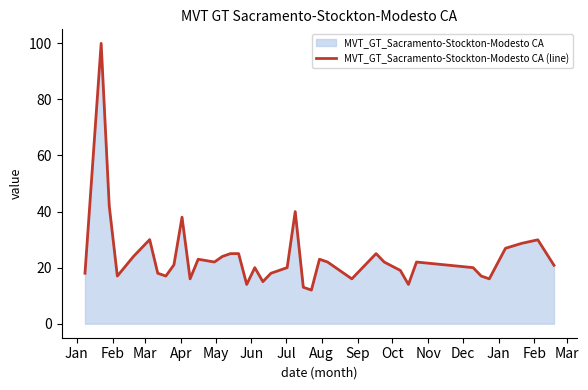

What is the difference between the maximum and minimum values?

88.0